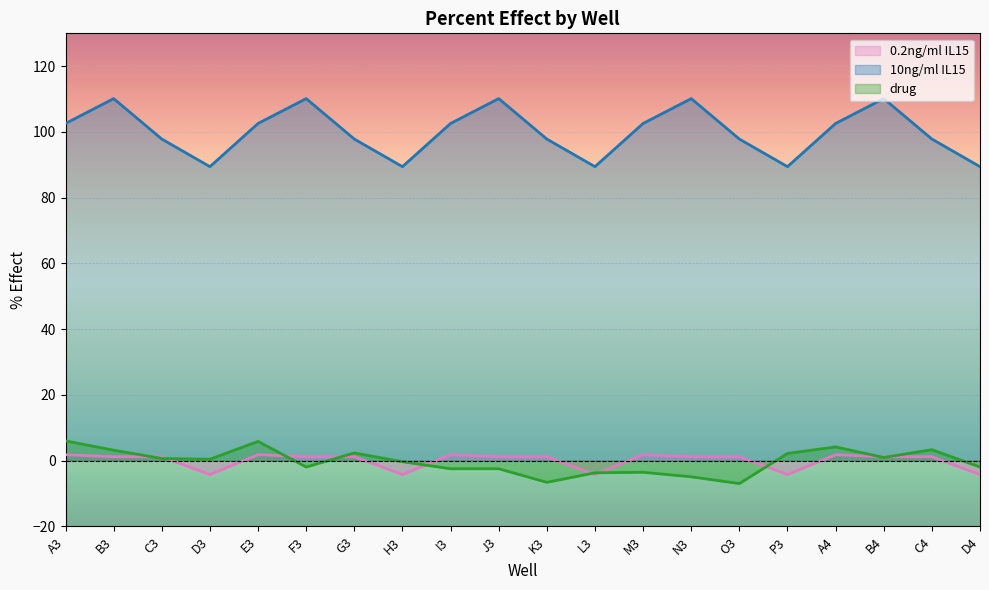

What is the average value of the 10ng/ml IL15 series?

100.0